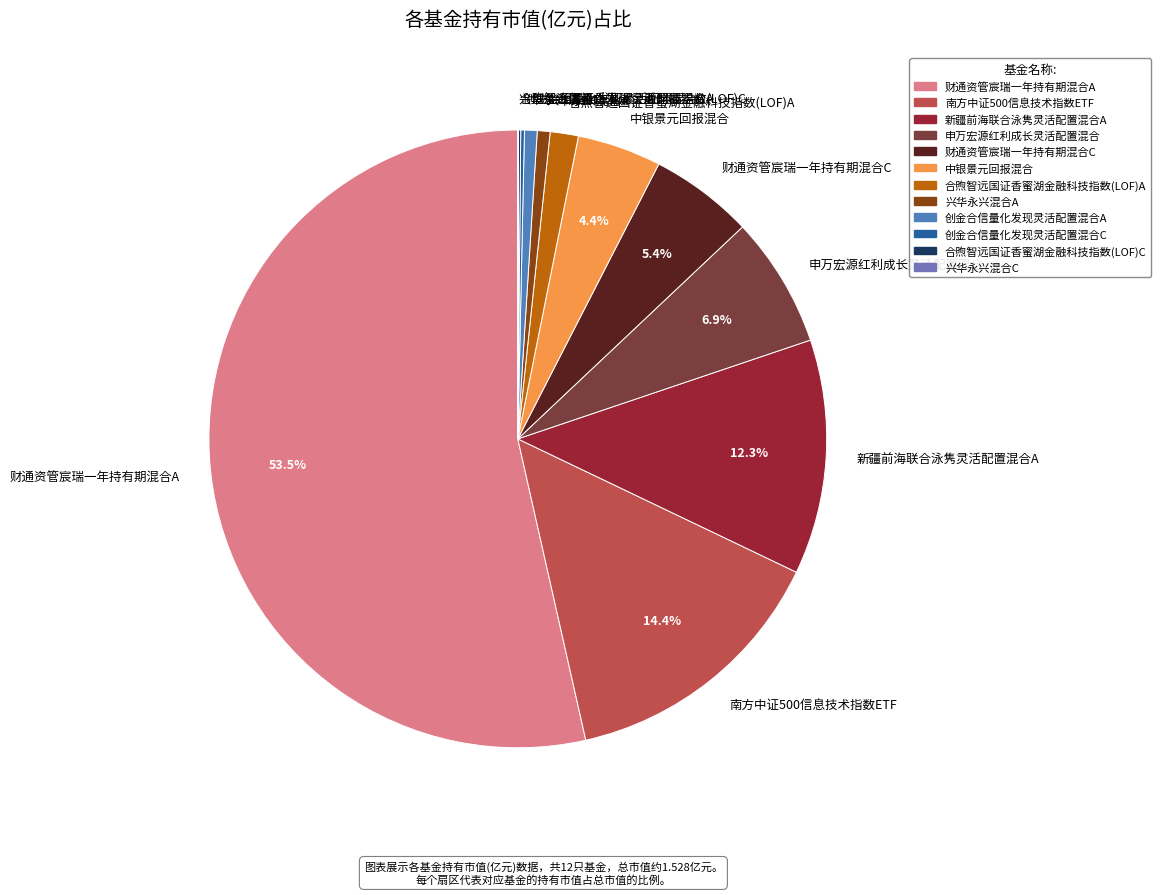

The 新疆前海联合泳隽灵活配置混合A slice represents 2% of the pie. True or false?

False